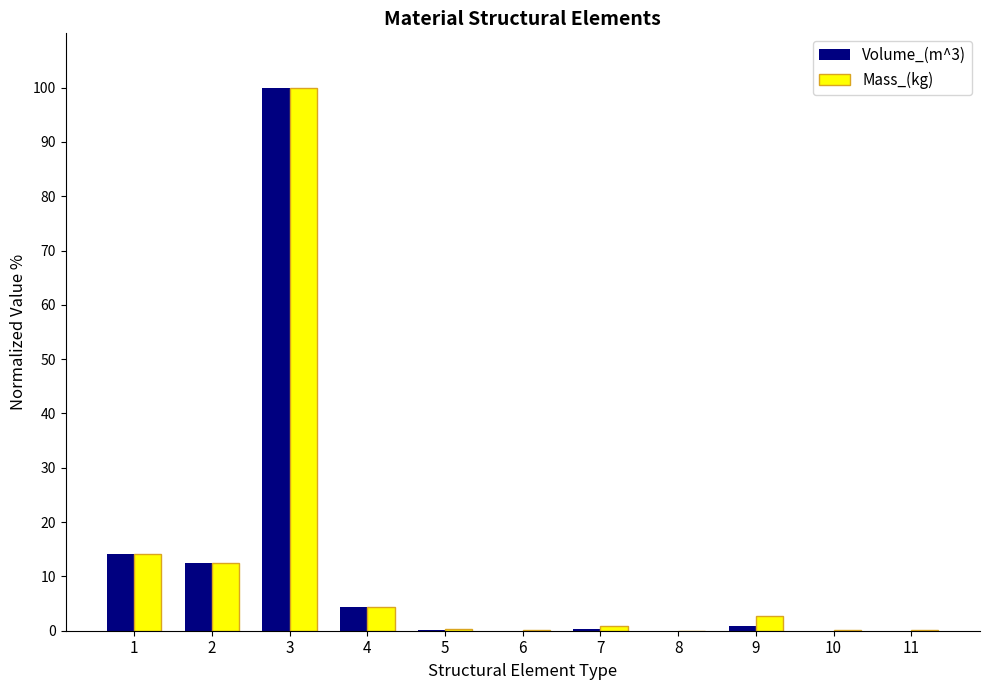

Are the bars grouped side by side (vs. stacked)?

Yes